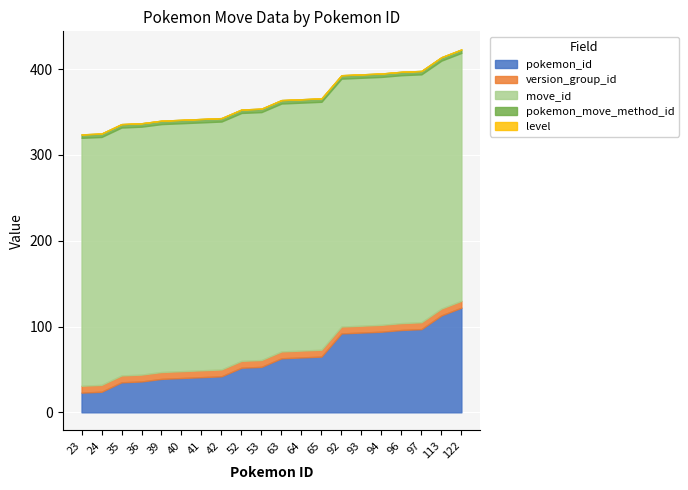

Is it true that level equals 0 at 41?

True